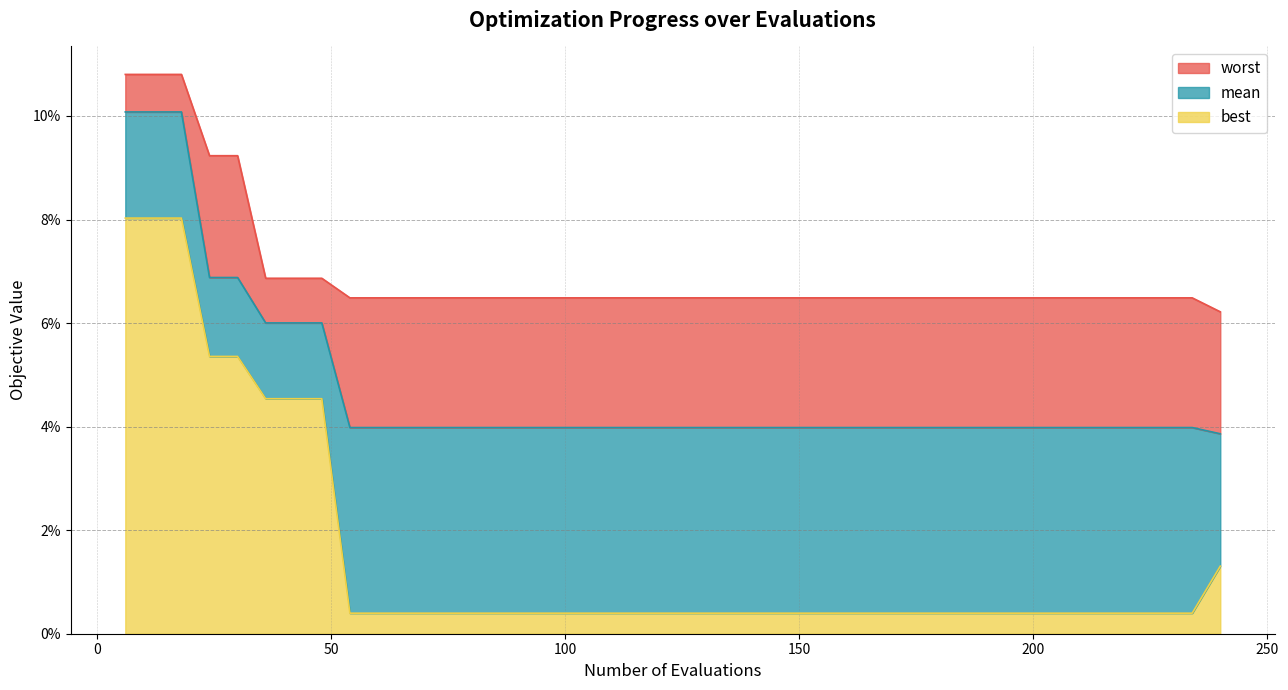

Rank the series at 96 from lowest to highest value.

best, mean, worst